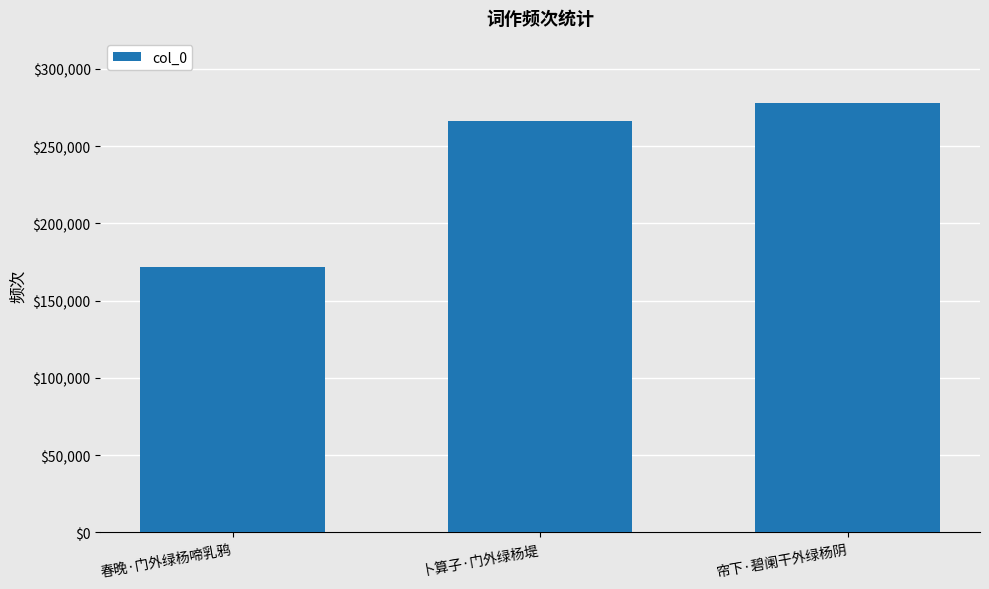

What position from the right is 卜算子·门外绿杨堤?

2